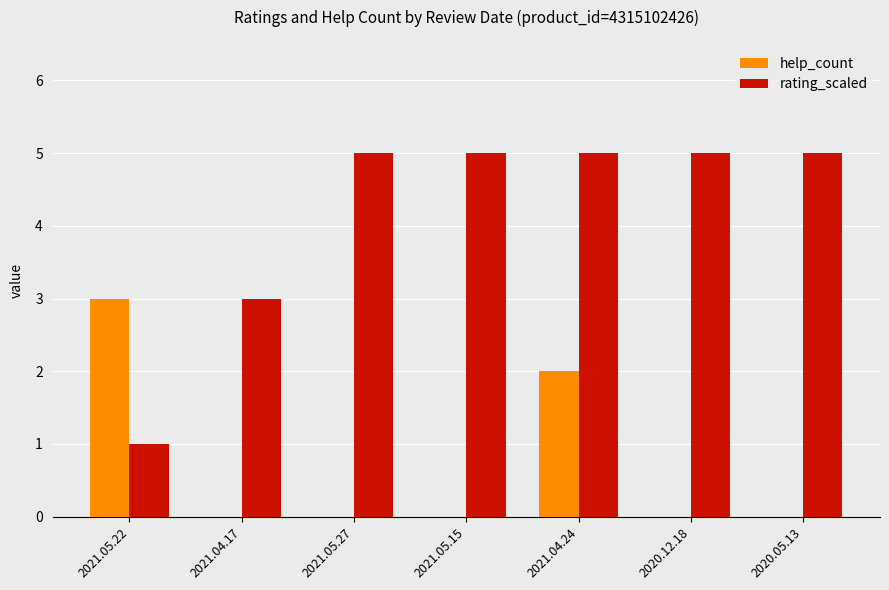

What is the sum of all help_count values?

5